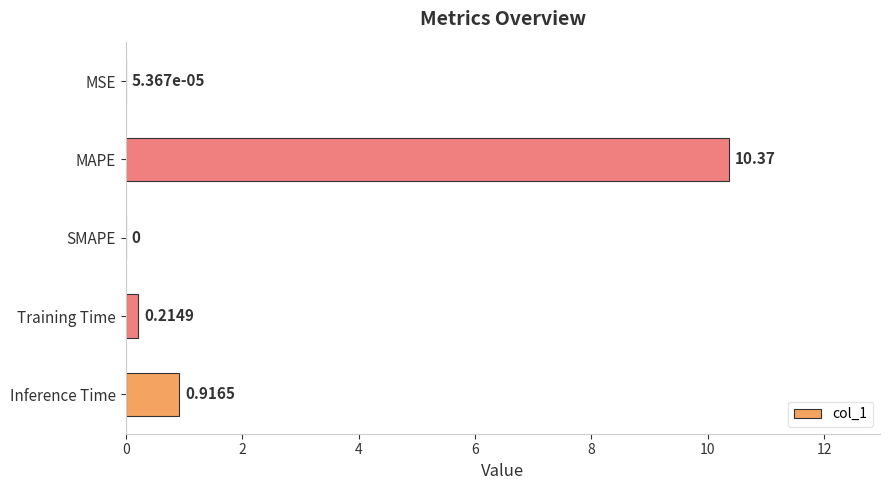

What is the sum of the values at MAPE and MSE?

10.4